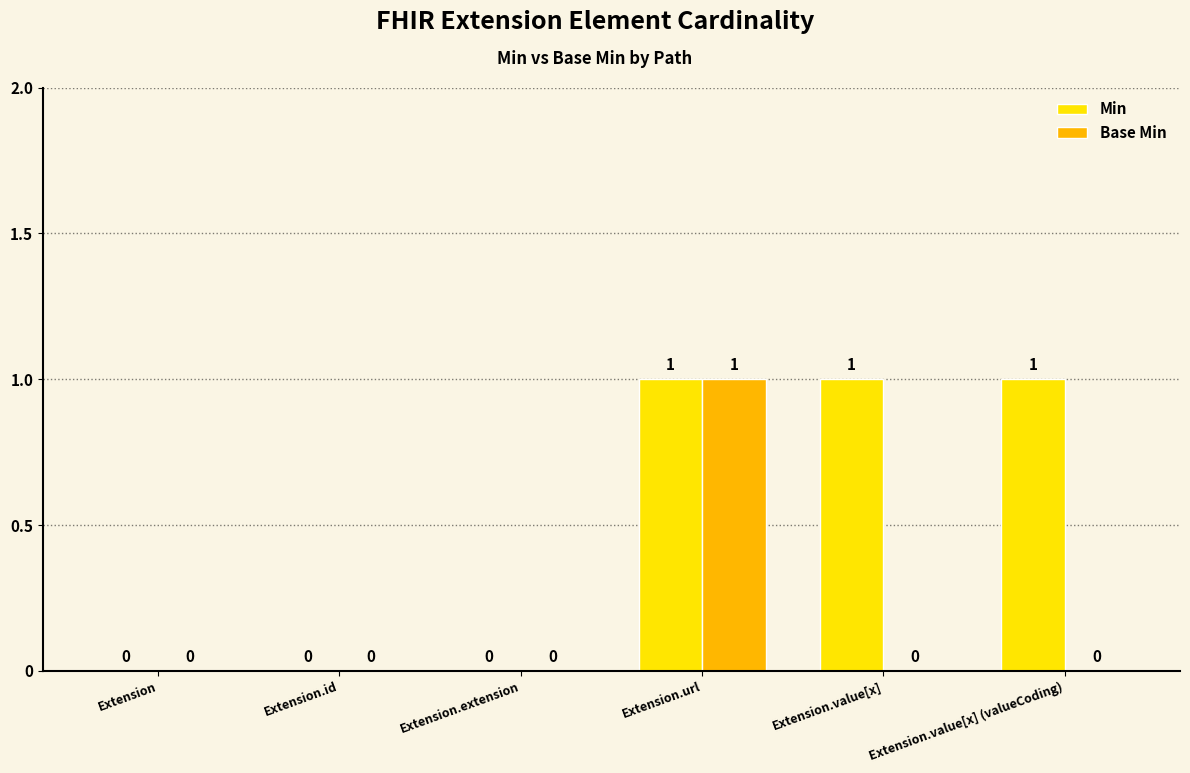

True or false: Min has a value of 0 at Extension.extension.

True